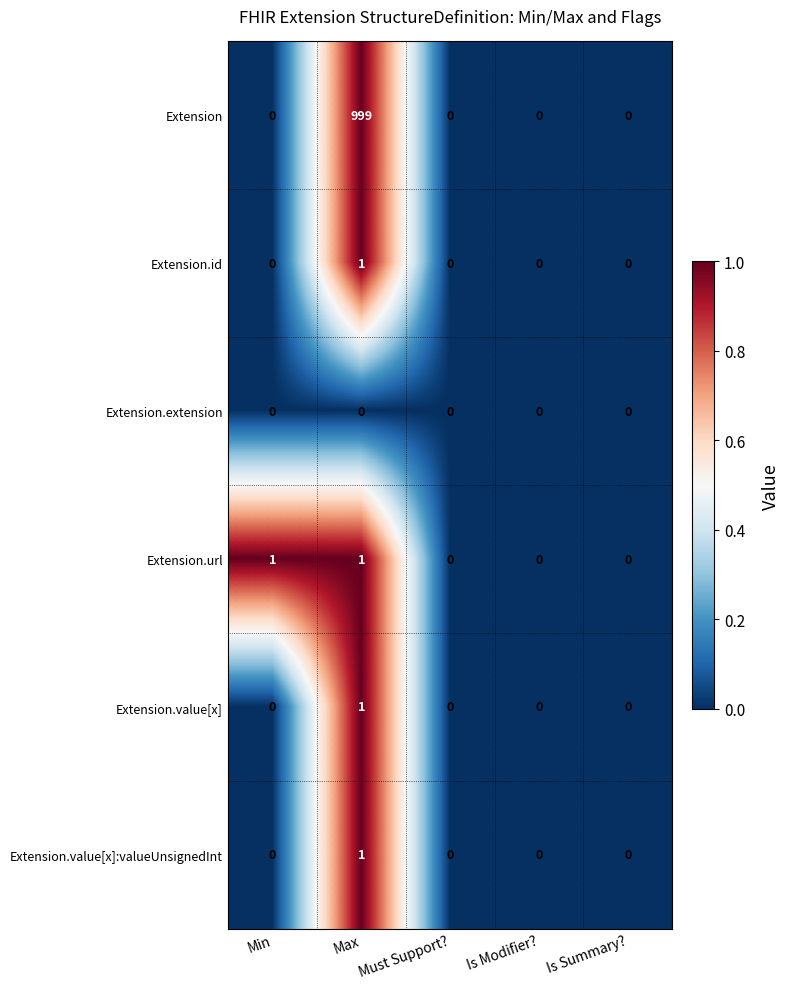

At which category is the sum across all series the highest?

Max